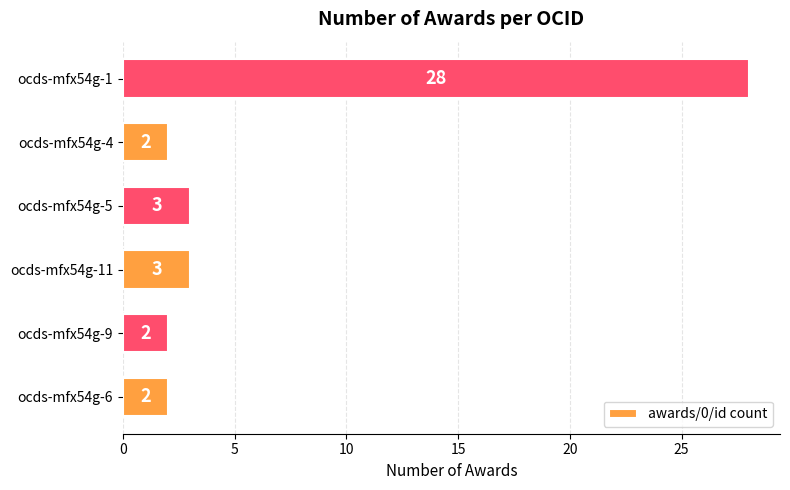

Reading top to bottom, what are all the values shown in this chart?

ocds-mfx54g-1=28	ocds-mfx54g-4=2	ocds-mfx54g-5=3	ocds-mfx54g-11=3	ocds-mfx54g-9=2	ocds-mfx54g-6=2